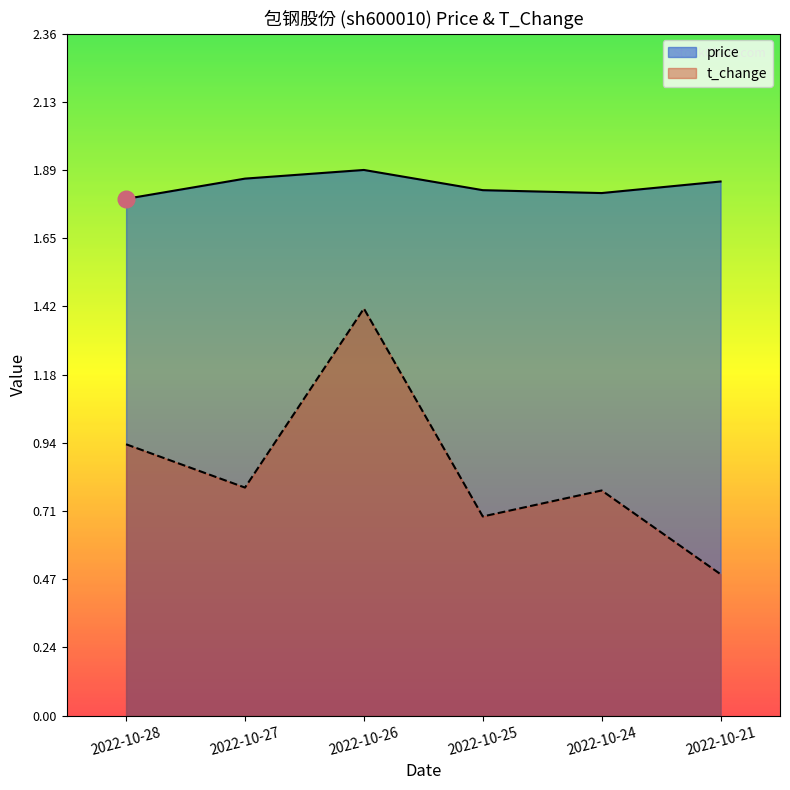

What is the total value across all series at 2022-10-25?

2.5